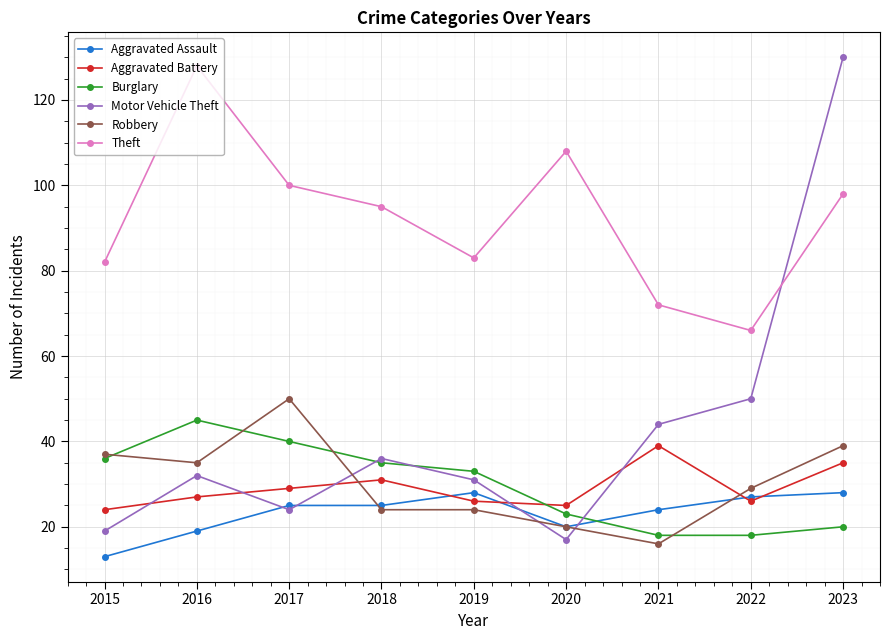

At how many categories does at least one series exceed 55?

9